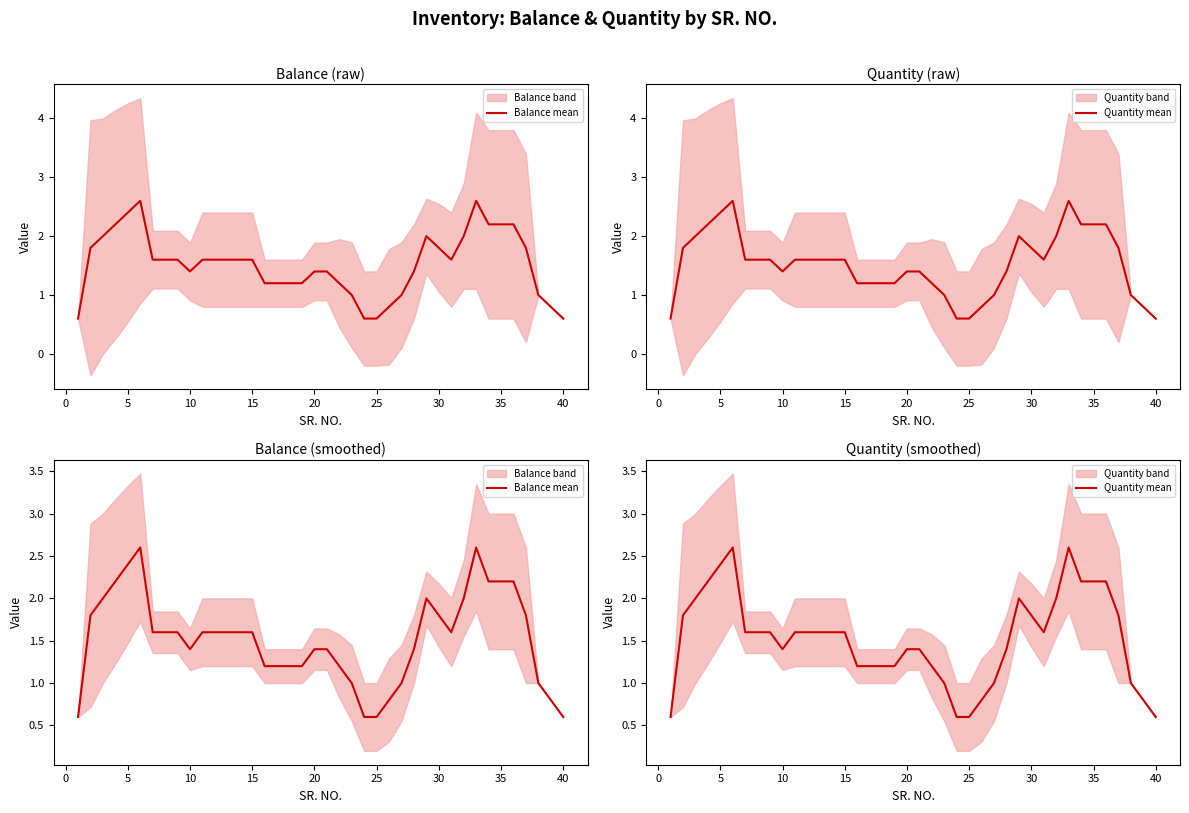

Reading left to right, transcribe all the data shown in this chart.

Balance mean: 0.6	1.8	2.0	2.2	2.4	2.6	1.6	1.6	1.6	1.4	1.6	1.6	1.6	1.6	1.6	1.2	1.2	1.2	1.2	1.4	1.4	1.2	1.0	0.6	0.6	0.8	1.0	1.4	2.0	1.8	1.6	2.0	2.6	2.2	2.2	2.2	1.8	1.0	0.8	0.6
Quantity mean: 0.6	1.8	2.0	2.2	2.4	2.6	1.6	1.6	1.6	1.4	1.6	1.6	1.6	1.6	1.6	1.2	1.2	1.2	1.2	1.4	1.4	1.2	1.0	0.6	0.6	0.8	1.0	1.4	2.0	1.8	1.6	2.0	2.6	2.2	2.2	2.2	1.8	1.0	0.8	0.6